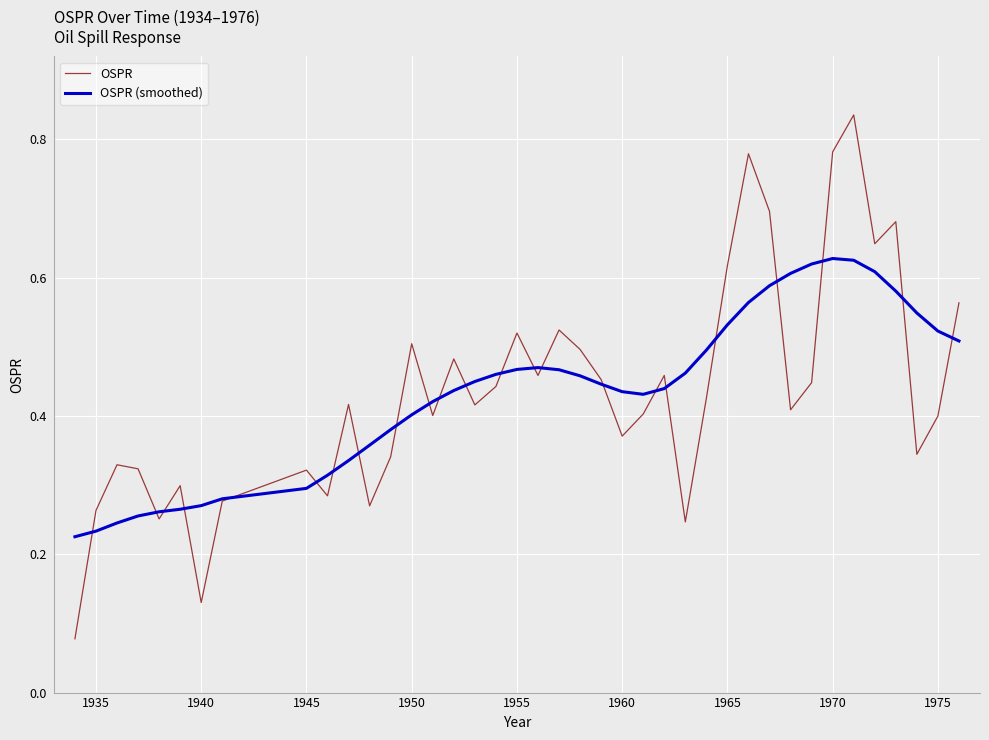

How many times do OSPR (smoothed) and OSPR cross each other?

23